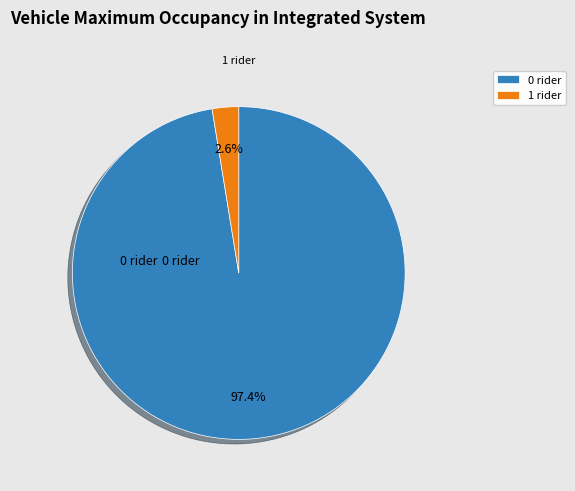

Count the number of slices in the pie.

2